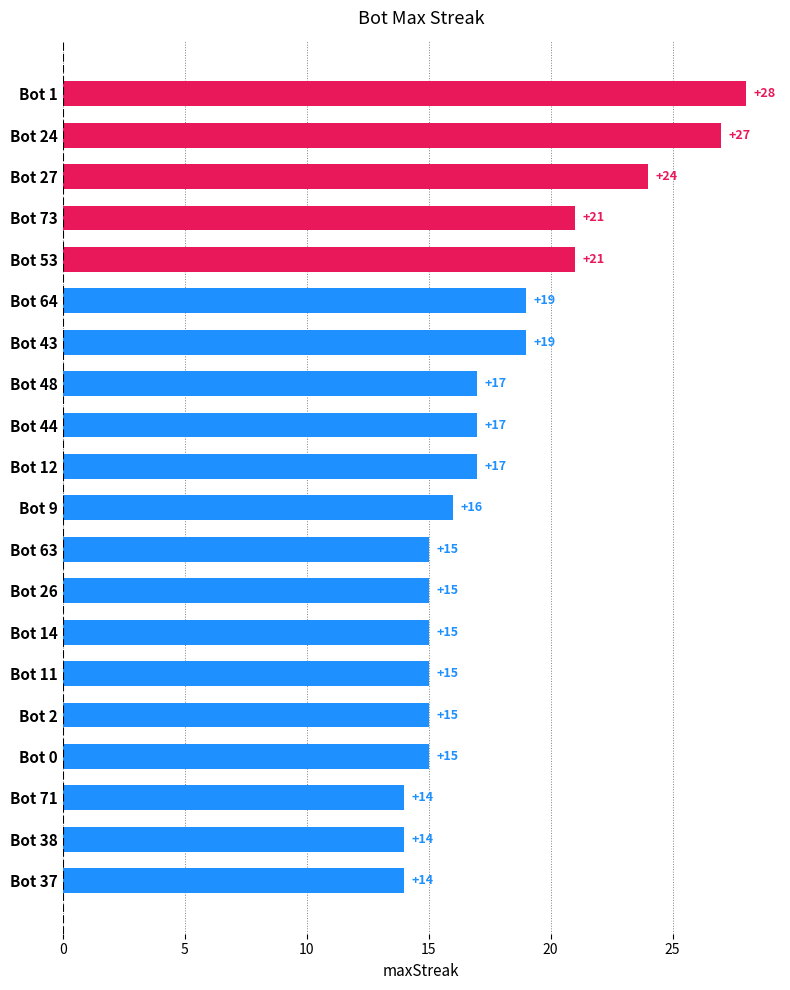

Reading bottom to top, list all the values displayed in this chart.

14	14	14	15	15	15	15	15	15	16	17	17	17	19	19	21	21	24	27	28